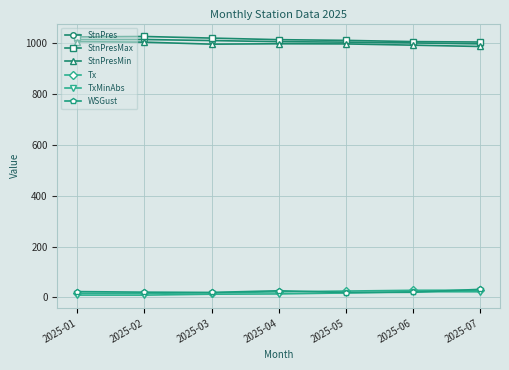

What is the total value across all series at 2025-03?

3078.0